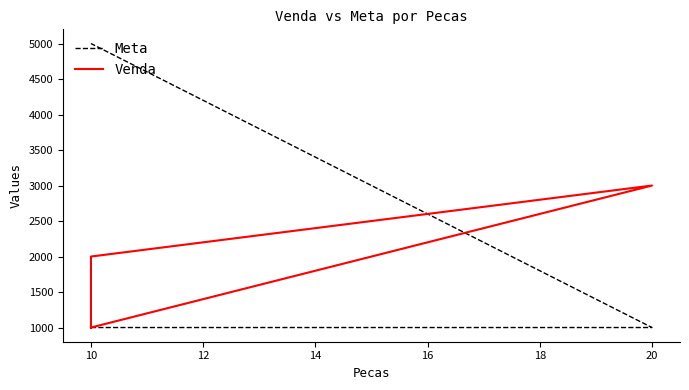

Rank the series by their average value, from highest to lowest.

Meta, Venda